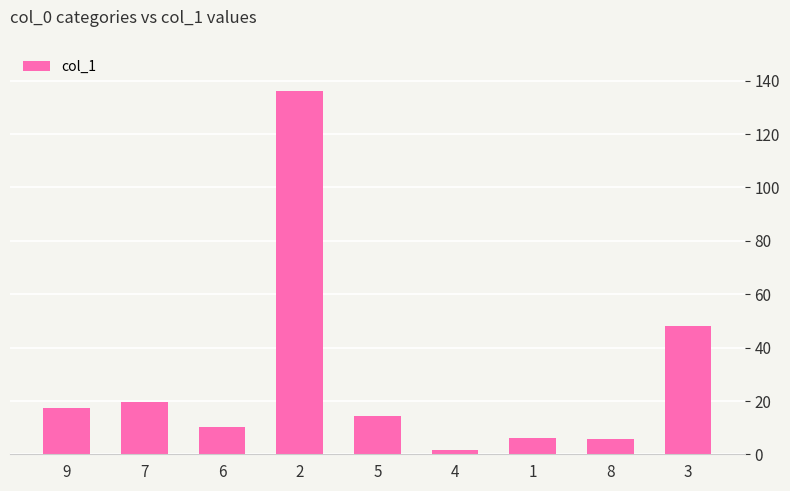

Is it true that the value at 9 is 6.2?

False